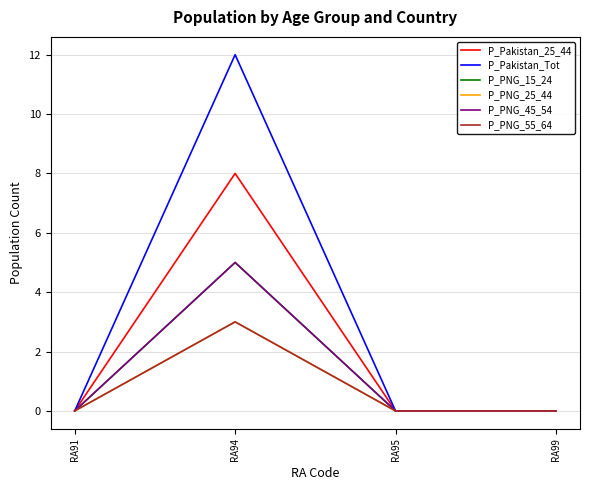

Is this an area chart (filled region under the line)?

No